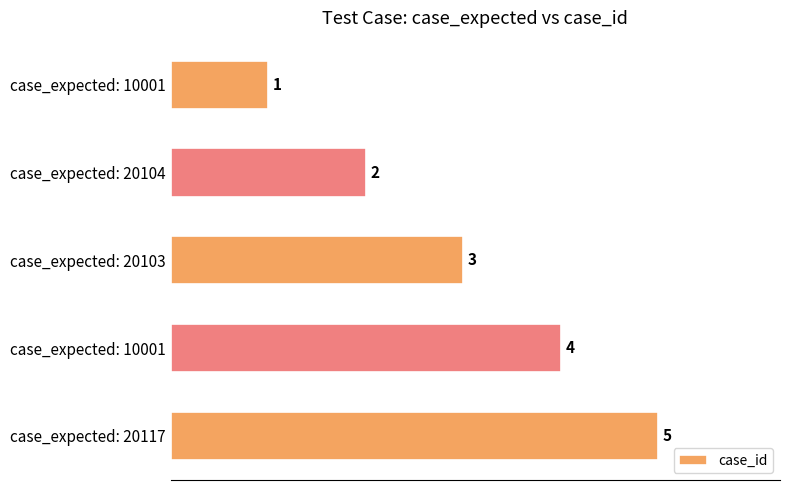

What is the average value?

3